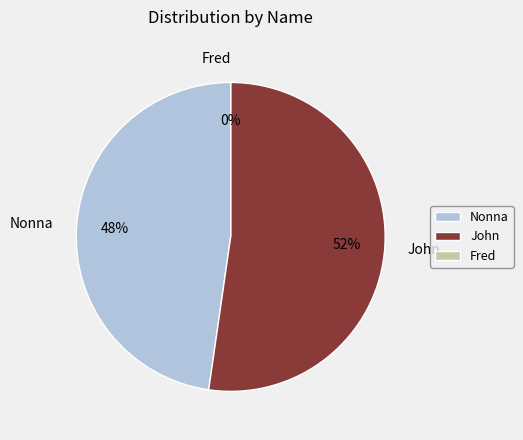

True or false: John accounts for 43% of the total.

False